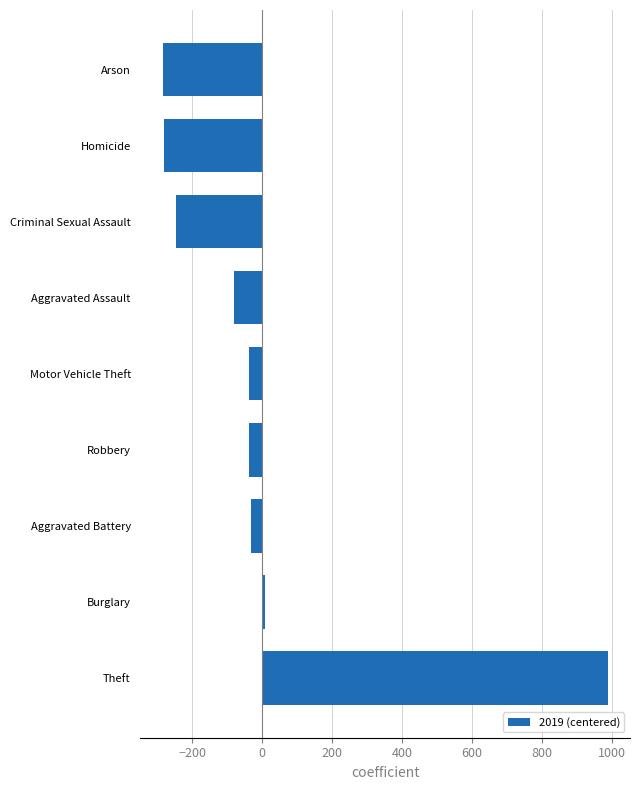

The chart shows a value of -284 at Arson. True or false?

True